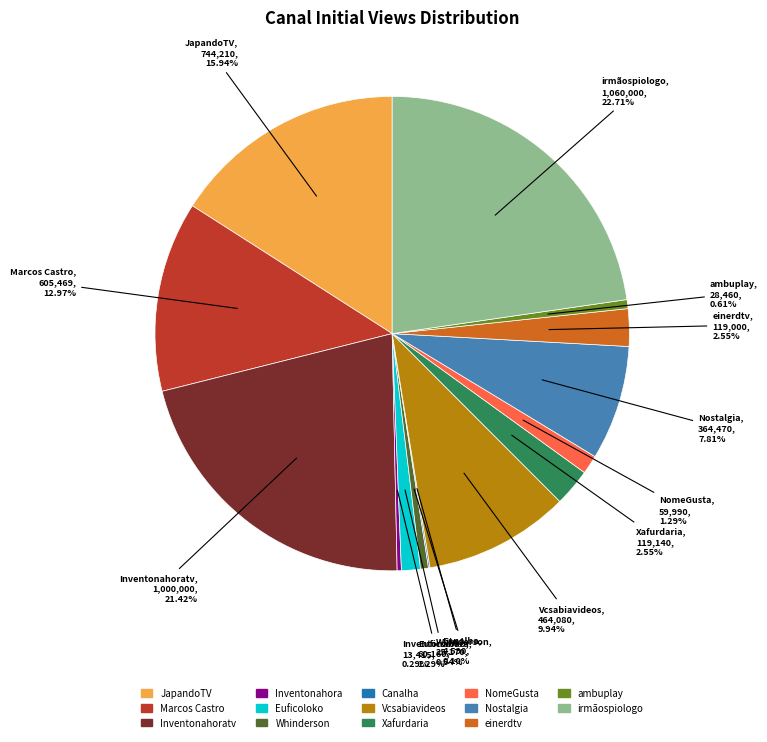

Does any single category account for the majority?

No